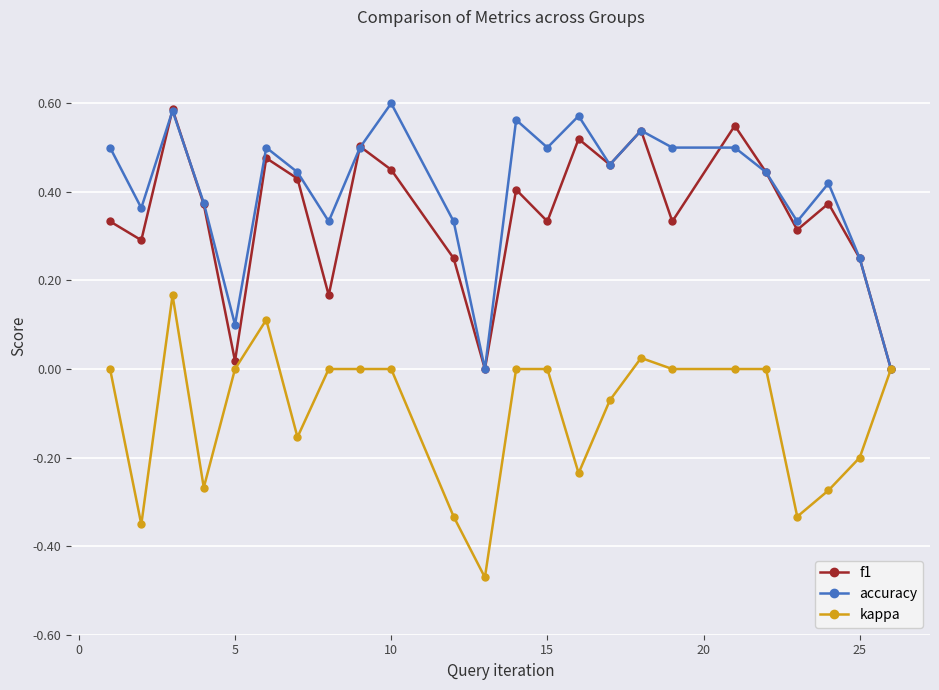

How many data points does each series have?

24